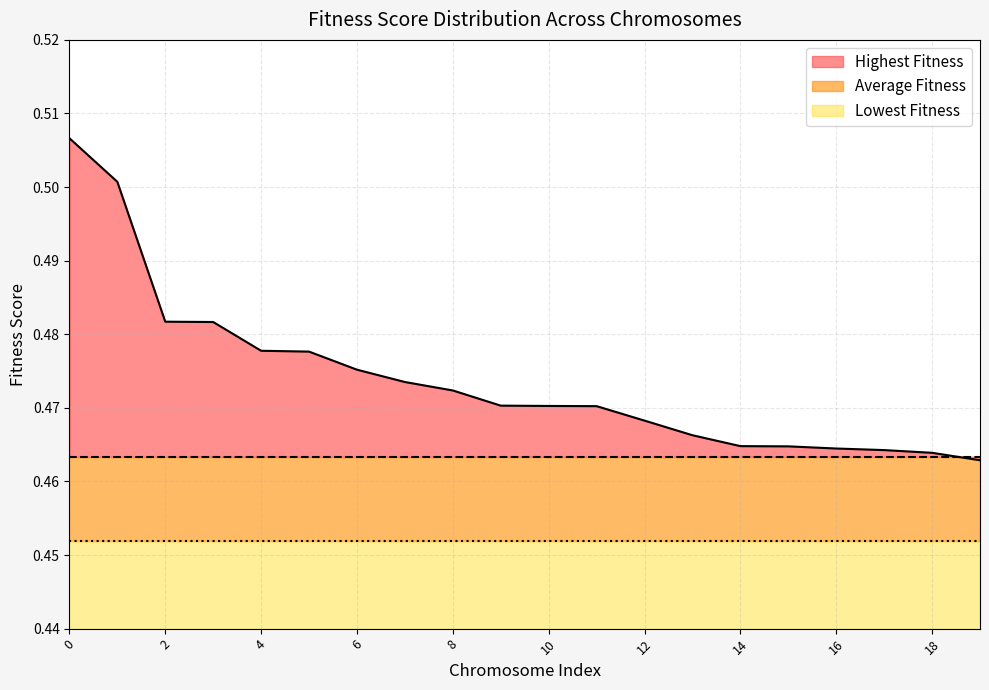

What is the value of the Highest Fitness point at the 17th from the left?

0.5